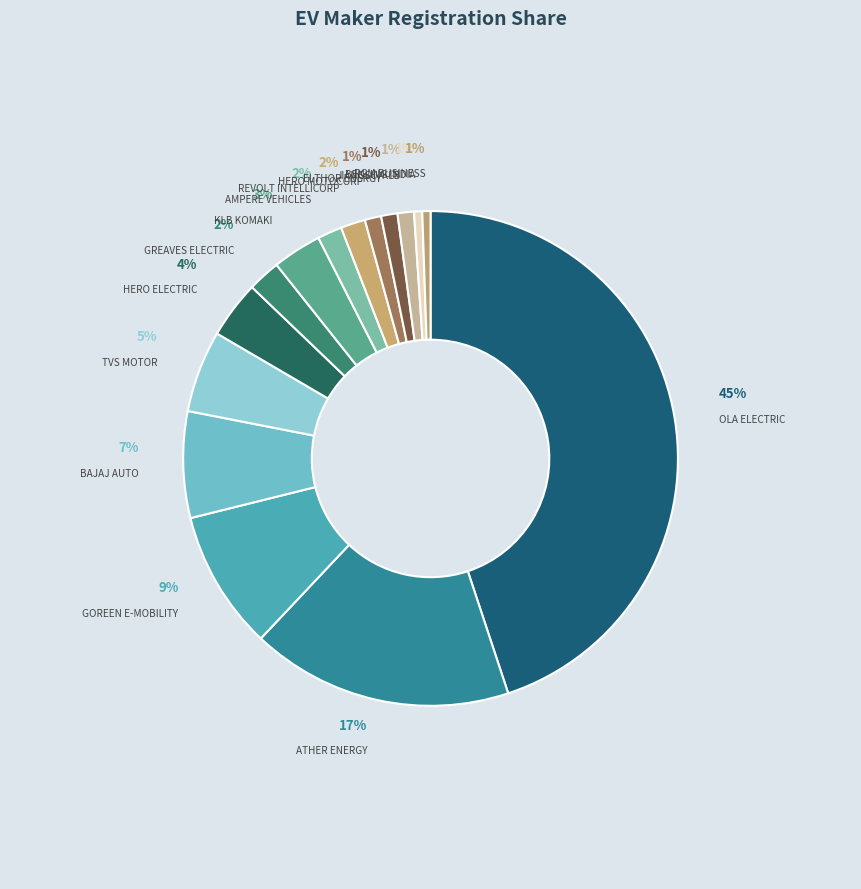

What is the largest slice in the pie chart?

OLA ELECTRIC